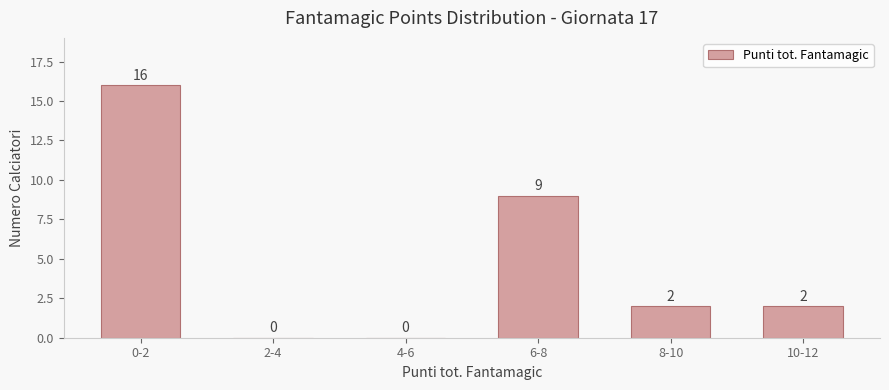

Reading right to left, extract all data points from this chart.

10-12=2	8-10=2	6-8=9	4-6=0	2-4=0	0-2=16